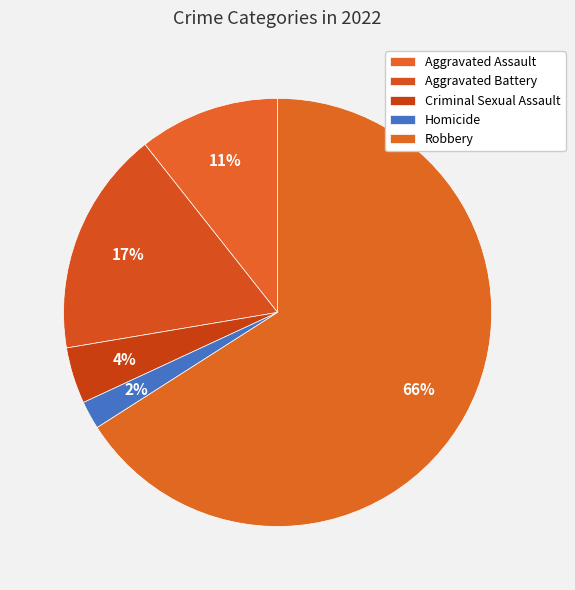

Combined, do Criminal Sexual Assault and Aggravated Assault account for over 50%?

No